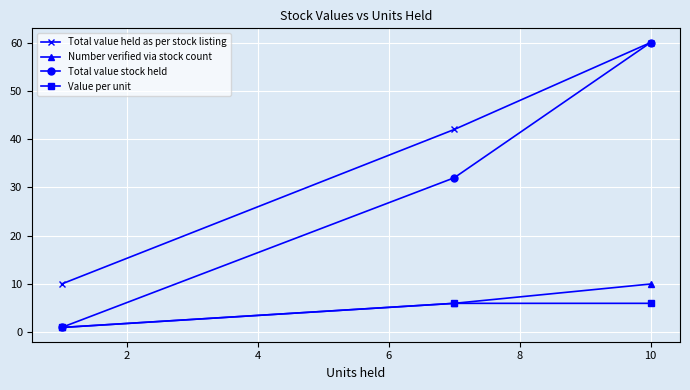

Which series has the largest total across all categories?

Total value held as per stock listing